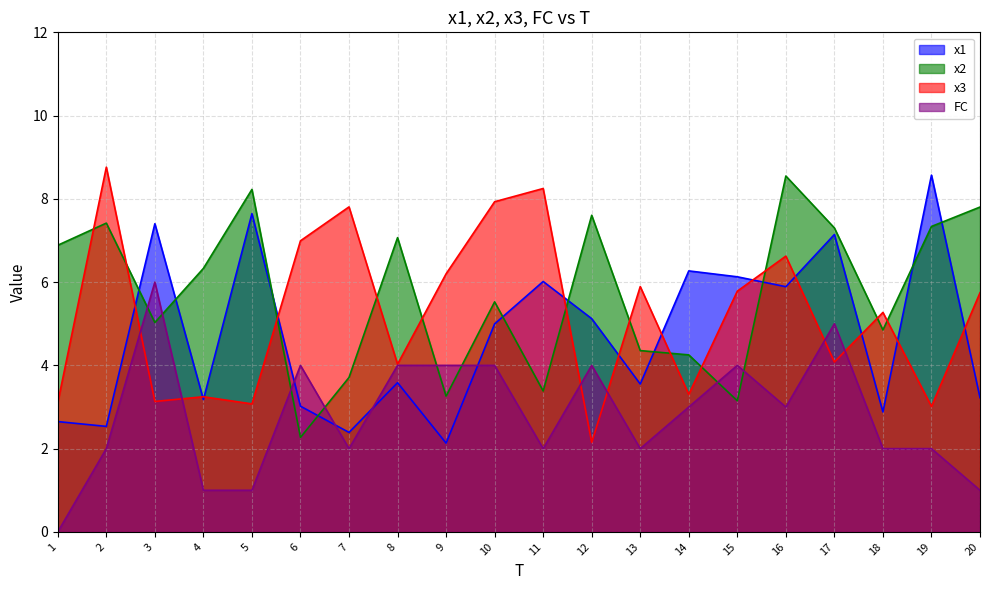

Rank the series by their maximum value, from lowest to highest.

FC, x2, x1, x3